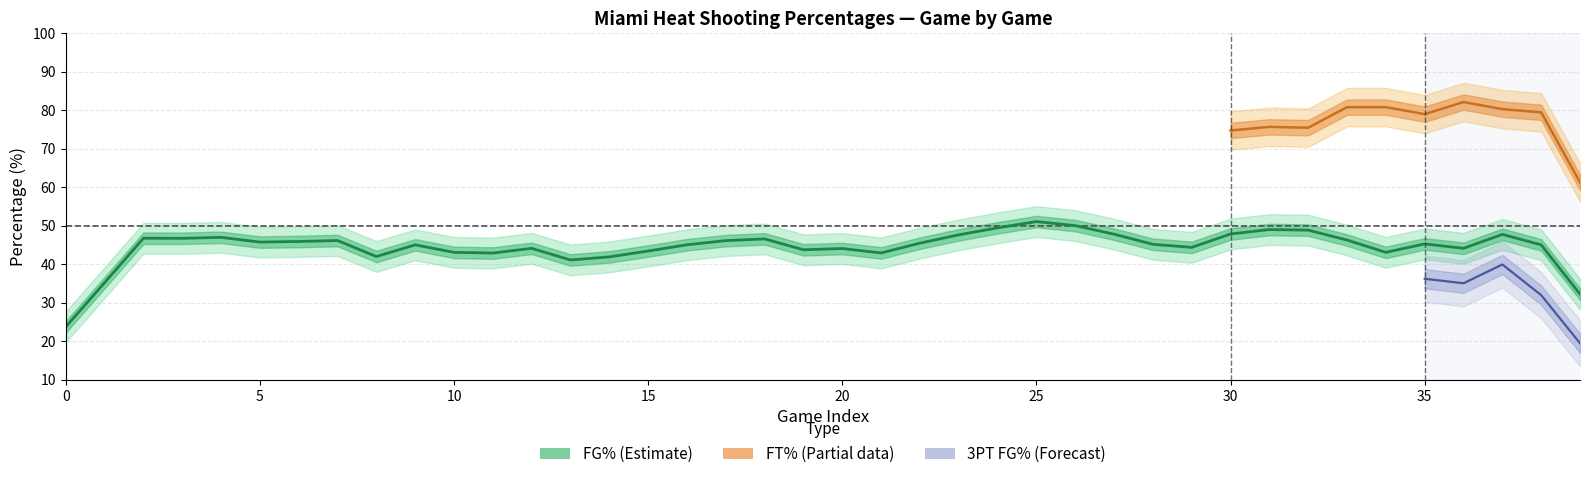

Is the value of fg3PtPct at 21 greater than the value of ftPct at 33?

No